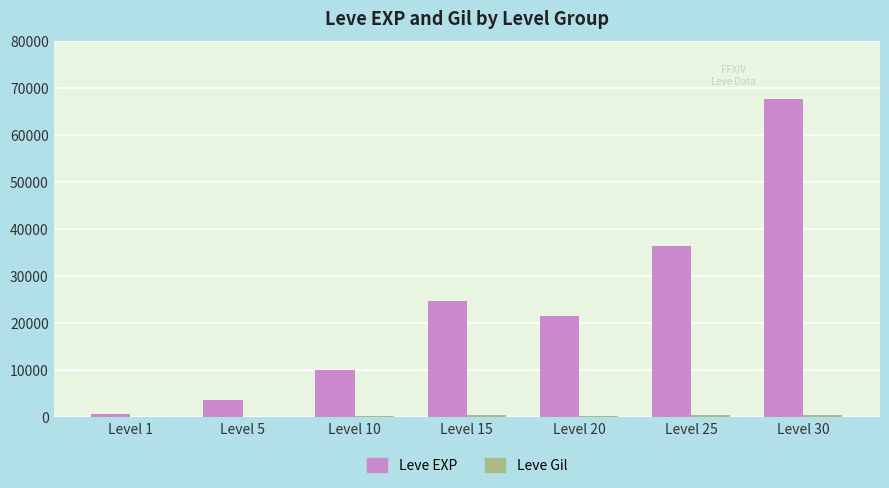

At which category is the sum across all series the highest?

Level 30